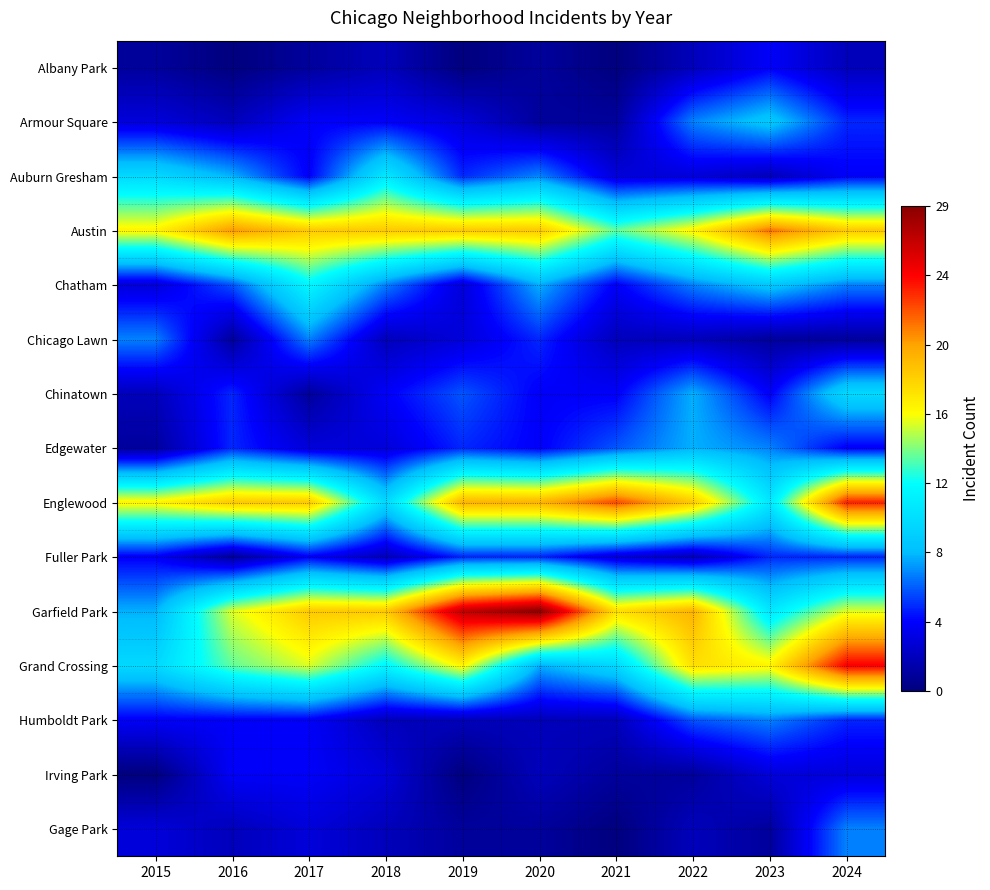

Reading left to right, transcribe all the data shown in this chart.

Albany Park: 2015=1	2016=0	2017=1	2018=2	2019=0	2020=1	2021=0	2022=2	2023=4	2024=2
Armour Square: 2015=3	2016=2	2017=4	2018=4	2019=3	2020=1	2021=1	2022=7	2023=9	2024=5
Auburn Gresham: 2015=10	2016=8	2017=4	2018=11	2019=5	2020=7	2021=3	2022=3	2023=2	2024=4
Austin: 2015=17	2016=21	2017=19	2018=19	2019=19	2020=19	2021=14	2022=17	2023=22	2024=19
Chatham: 2015=3	2016=6	2017=12	2018=7	2019=3	2020=8	2021=4	2022=7	2023=9	2024=7
Chicago Lawn: 2015=7	2016=1	2017=7	2018=2	2019=3	2020=5	2021=2	2022=2	2023=1	2024=1
Chinatown: 2015=2	2016=5	2017=1	2018=4	2019=6	2020=4	2021=4	2022=8	2023=4	2024=10
Edgewater: 2015=1	2016=5	2017=3	2018=3	2019=5	2020=4	2021=6	2022=8	2023=7	2024=4
Englewood: 2015=17	2016=19	2017=19	2018=10	2019=20	2020=20	2021=23	2022=19	2023=11	2024=24
Fuller Park: 2015=4	2016=1	2017=4	2018=2	2019=5	2020=5	2021=3	2022=2	2023=5	2024=5
Garfield Park: 2015=8	2016=16	2017=19	2018=19	2019=27	2020=29	2021=18	2022=20	2023=11	2024=16
Grand Crossing: 2015=10	2016=14	2017=16	2018=12	2019=17	2020=8	2021=10	2022=18	2023=17	2024=25
Humboldt Park: 2015=4	2016=4	2017=4	2018=2	2019=2	2020=2	2021=2	2022=6	2023=7	2024=5
Irving Park: 2015=0	2016=4	2017=4	2018=3	2019=0	2020=2	2021=1	2022=1	2023=3	2024=3
Gage Park: 2015=3	2016=2	2017=3	2018=2	2019=1	2020=1	2021=0	2022=2	2023=1	2024=7